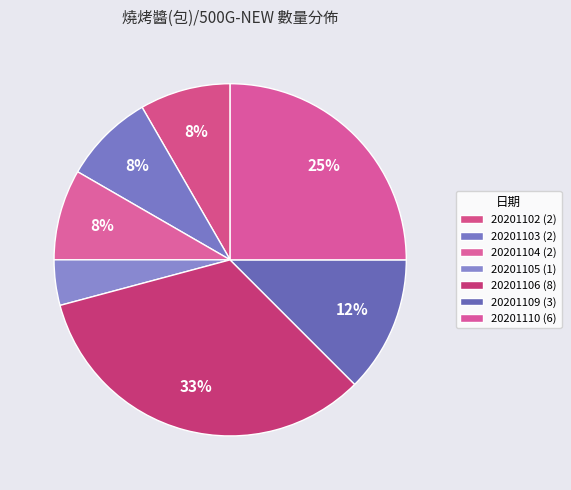

How many slices are in this pie chart?

7